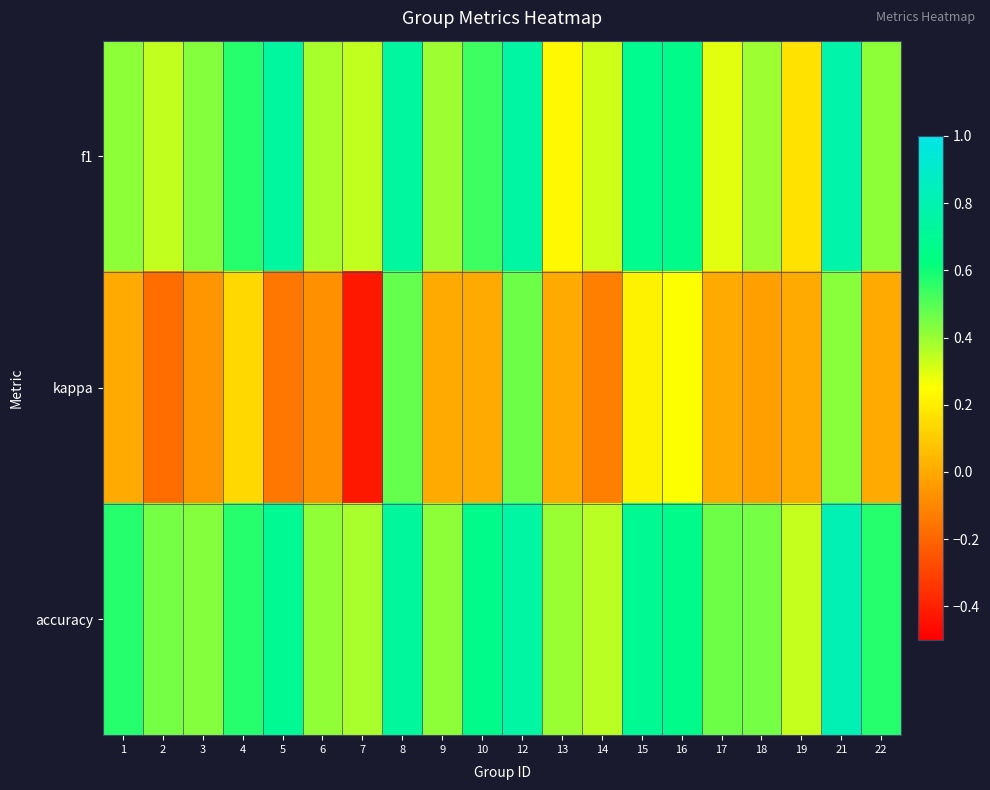

List the series in order of their peak value, lowest first.

kappa, f1, accuracy